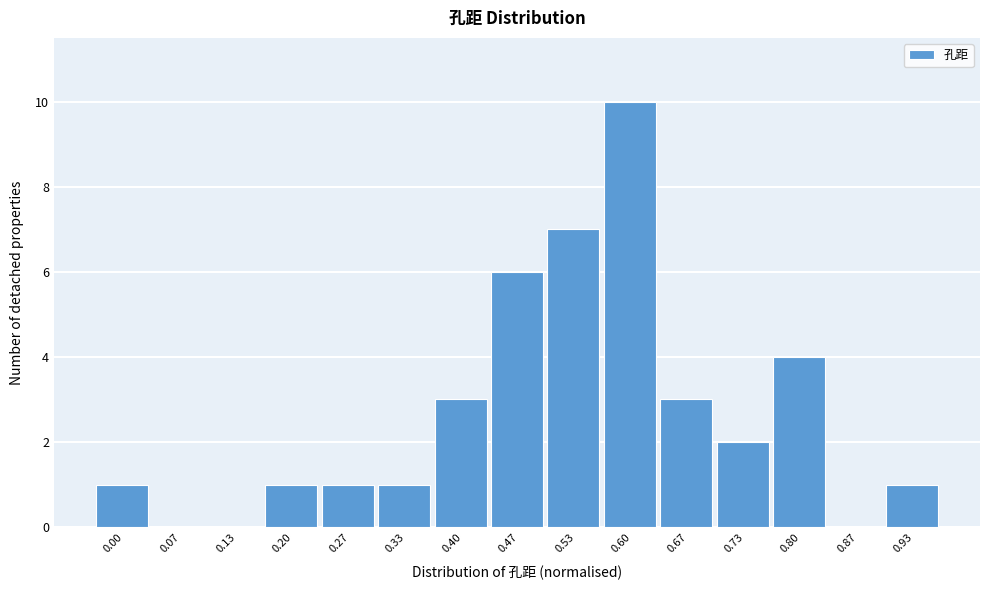

Reading right to left, what are all the values shown in this chart?

0.93=1	0.87=0	0.80=4	0.73=2	0.67=3	0.60=10	0.53=7	0.47=6	0.40=3	0.33=1	0.27=1	0.20=1	0.13=0	0.07=0	0.00=1